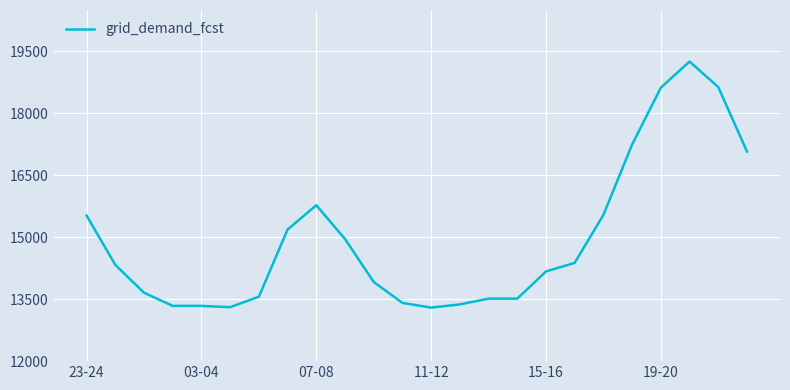

What is the maximum value shown in the chart?

19252